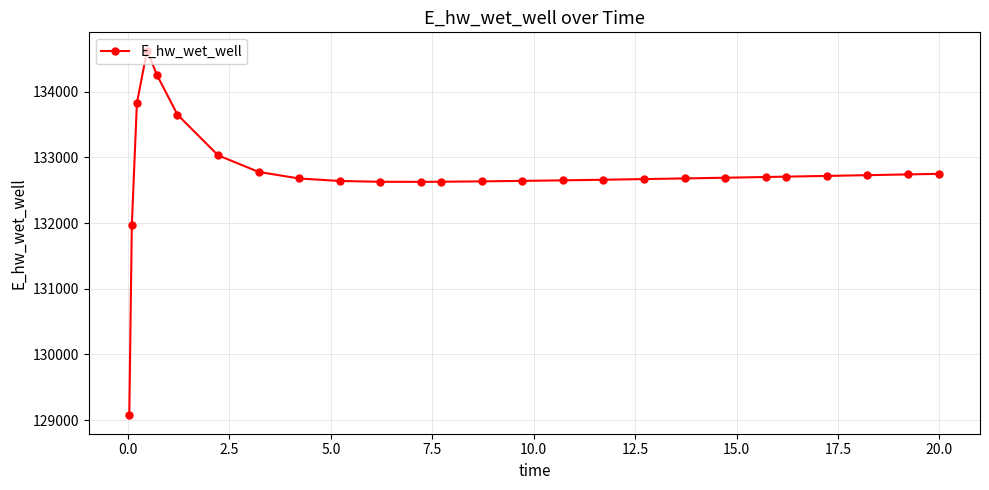

What is the maximum value shown in the chart?

134626.9